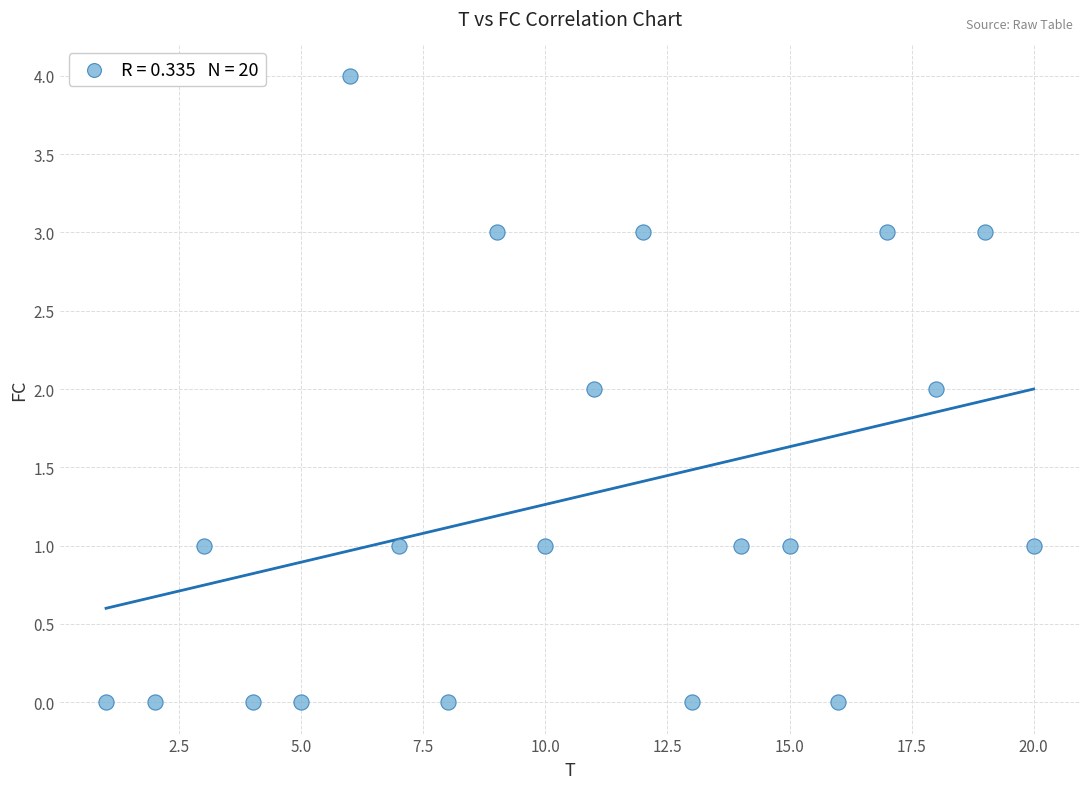

What is the range of X values (max minus min)?

19